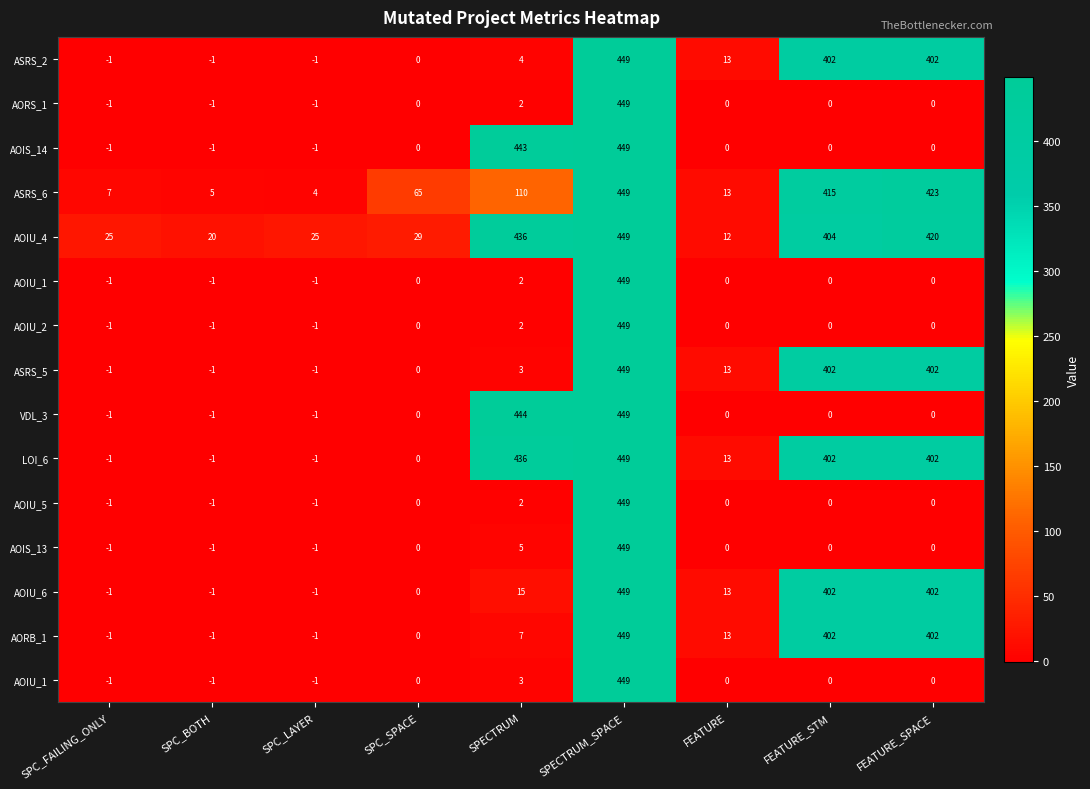

Which label corresponds to the largest value in the chart?

SPECTRUM_SPACE